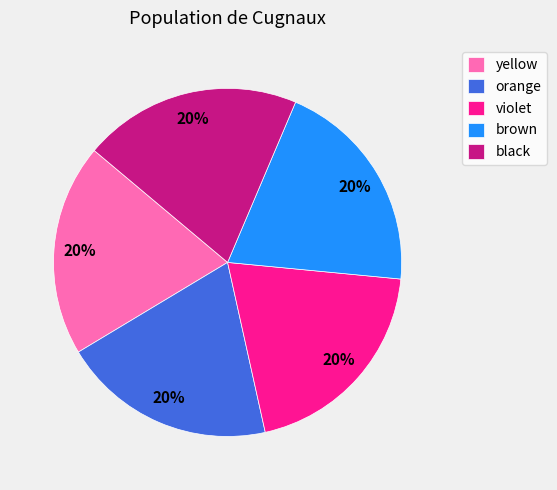

To the nearest percent, what is the average slice percentage?

20%